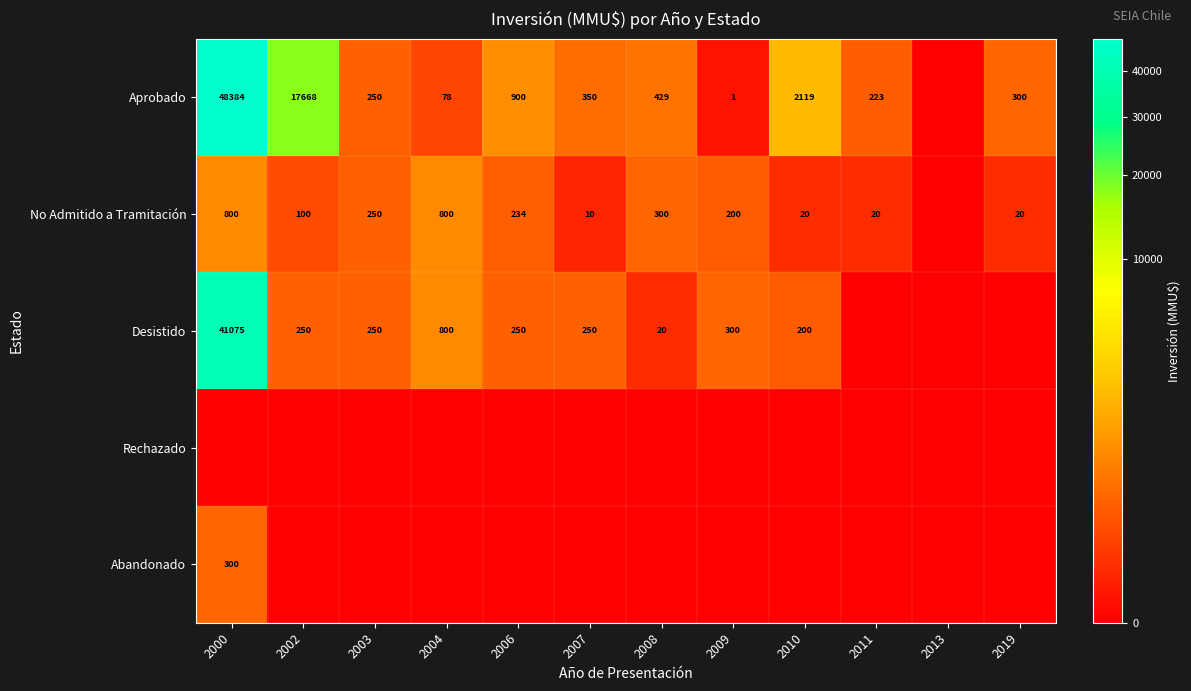

True or false: Desistido has a value of 276 at 2010.

False